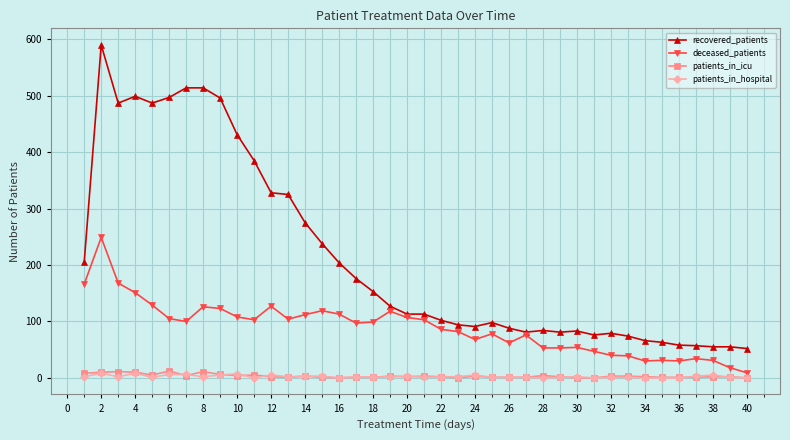

True or false: recovered_patients and patients_in_hospital intersect in this chart.

False